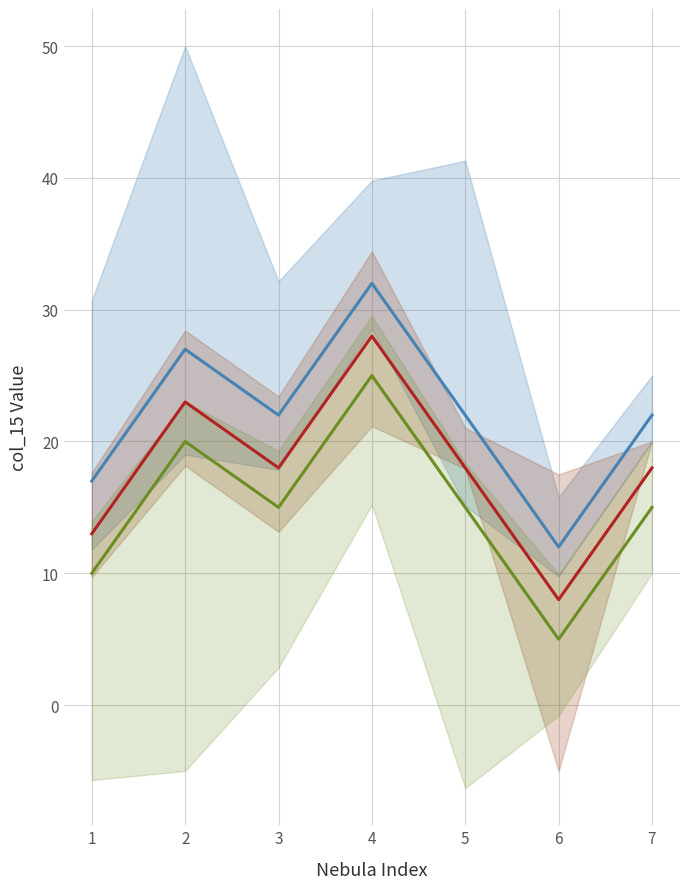

Between 3 and 1, which is larger?

3